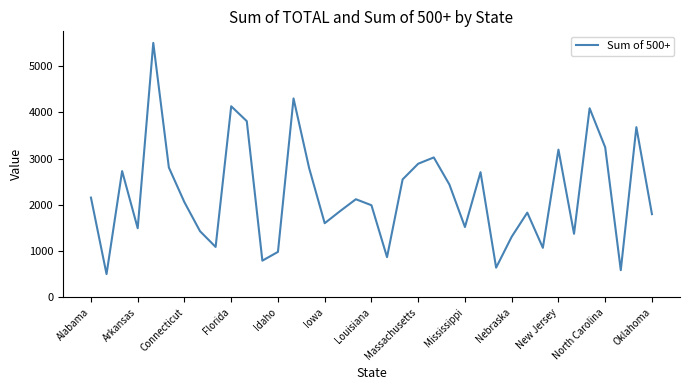

What is the smallest value displayed?

501